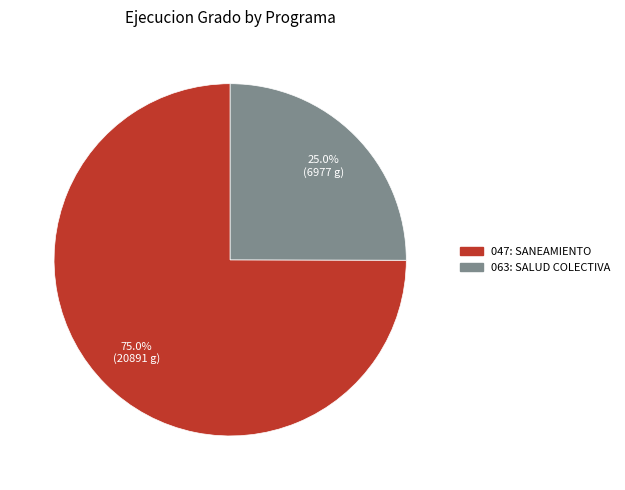

To the nearest percent, what portion does 063: SALUD COLECTIVA represent?

25%